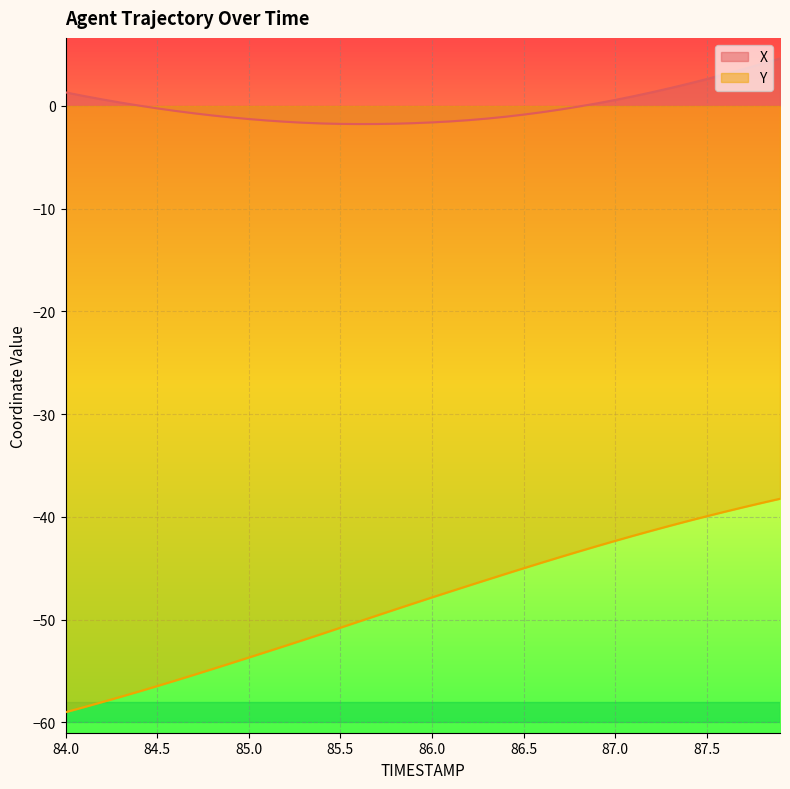

At how many categories does at least one series exceed -4?

40